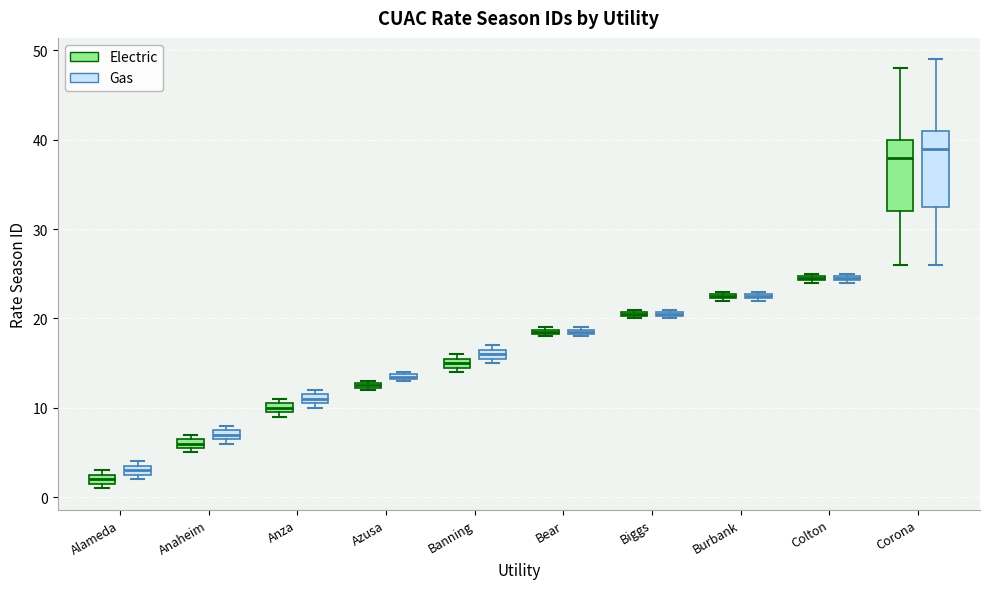

Where is the lower edge of the box for Banning (Gas) on the y-axis? The values are not printed on the chart, so give them approximately, as read against the axis.

16